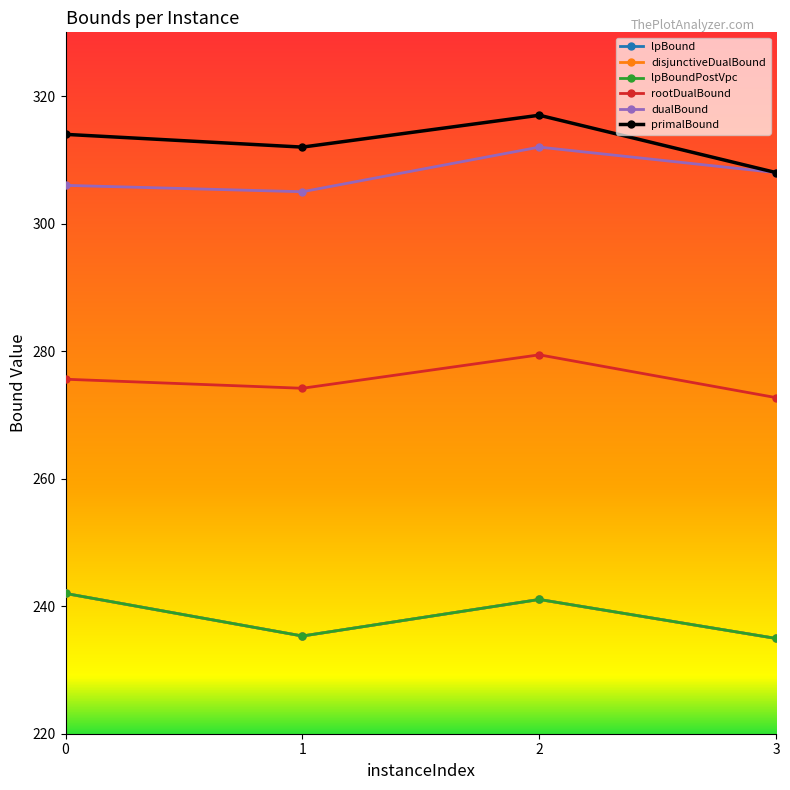

Which category has the highest value across all series?

2